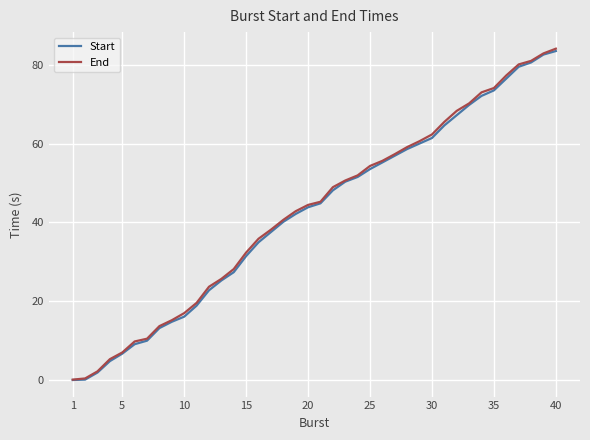

What is the value of the Start point at the 34th from the left?

72.1